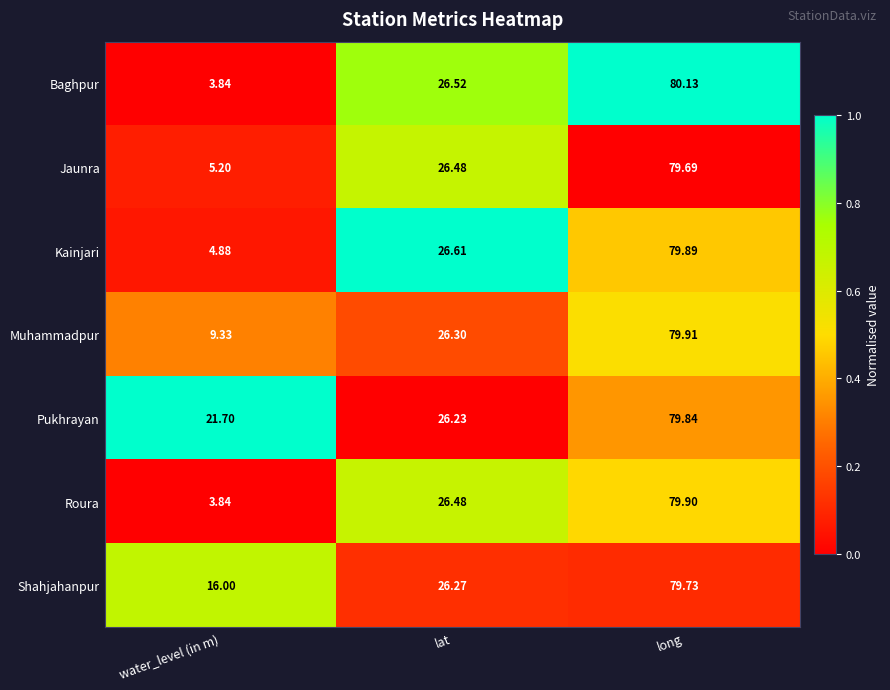

At which label does Muhammadpur reach its peak?

long